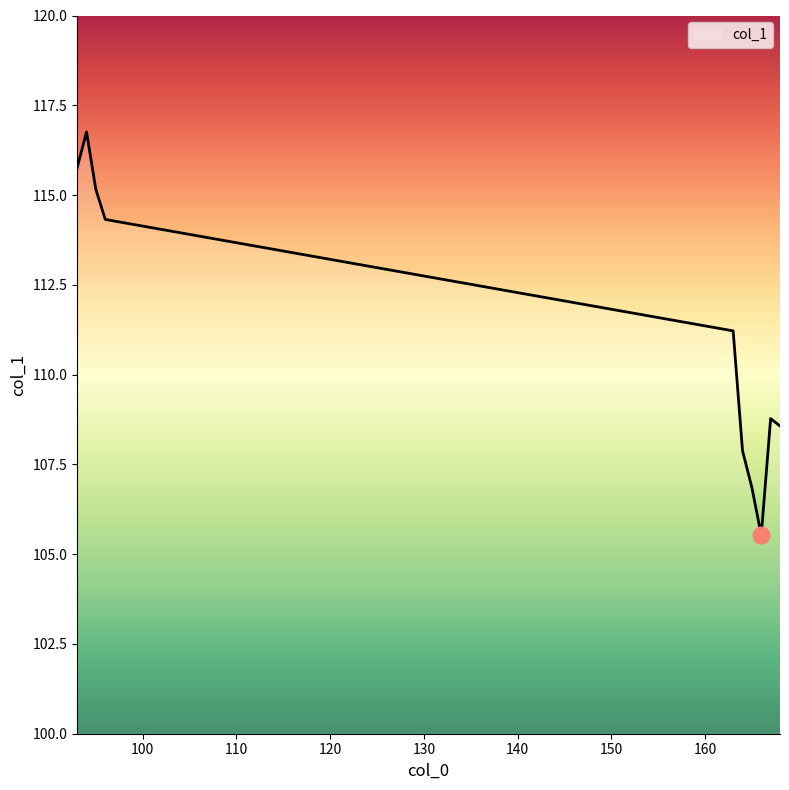

List the labels in order of value, largest first.

94, 93, 95, 96, 163, 167, 168, 164, 165, 166